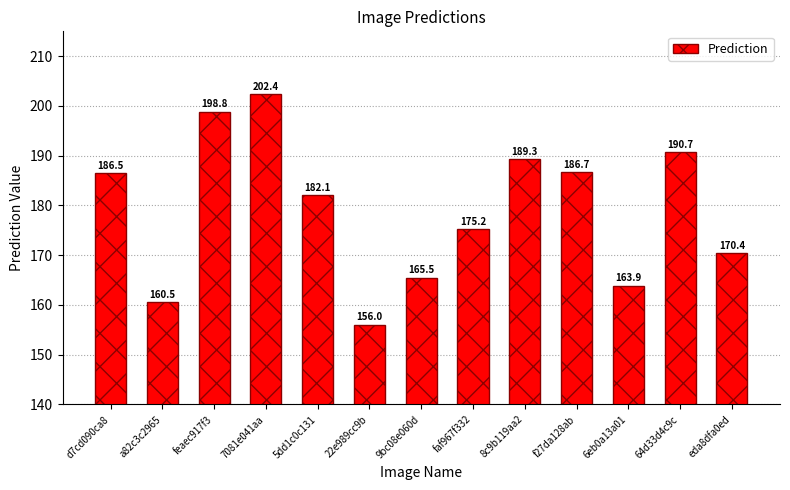

What is the label of the 1st bar from the right?

eda8dfa0ed